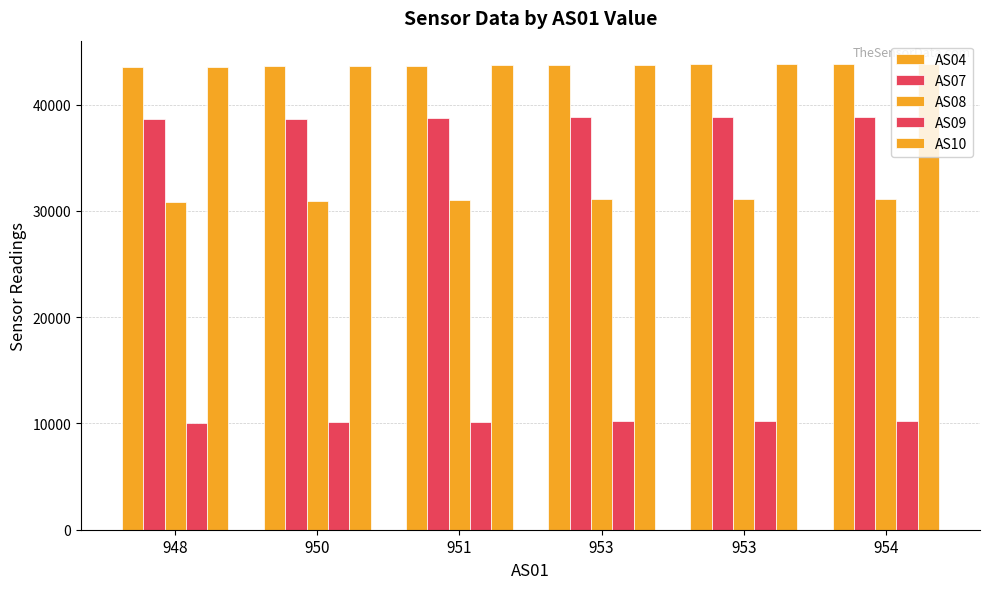

Does the chart contain any negative values?

No